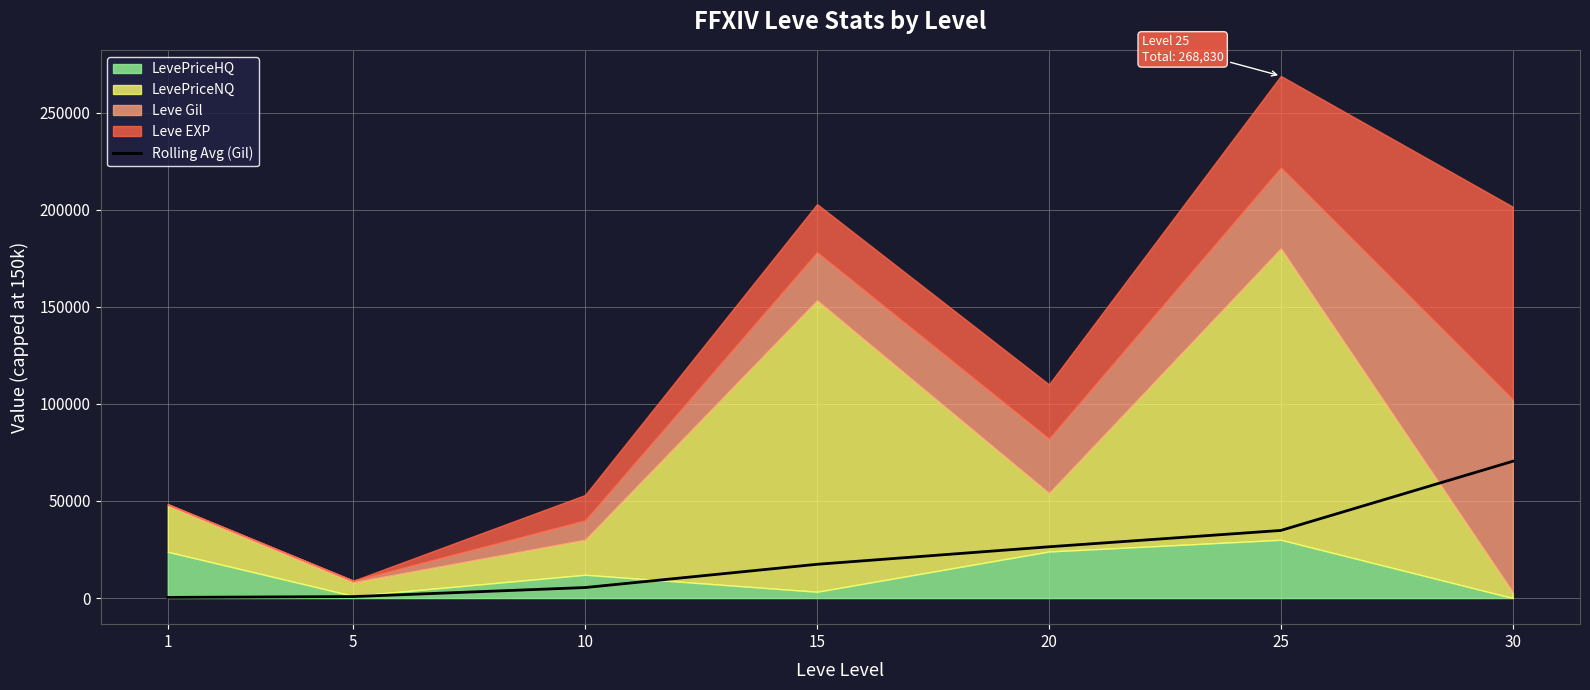

The chart shows a value of 13218 at 20. True or false?

False